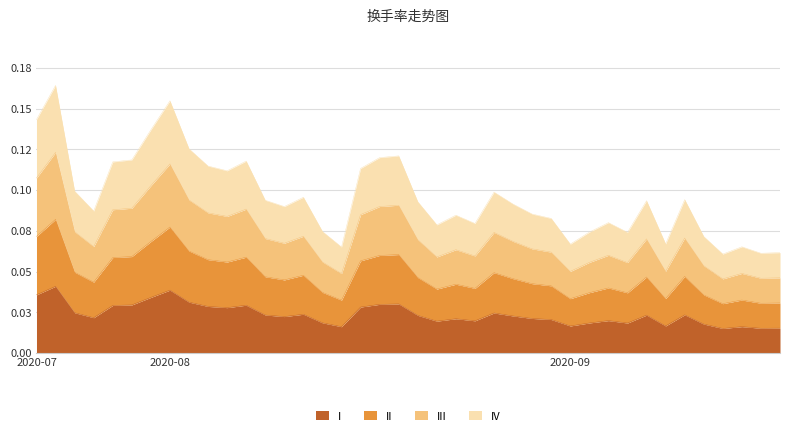

Is it true that the value at 2020-09-02 is 0.0?

False